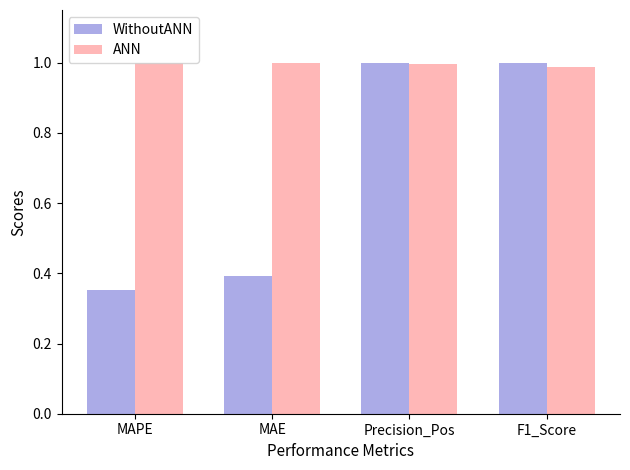

At which label does WithoutANN reach its minimum?

MAPE